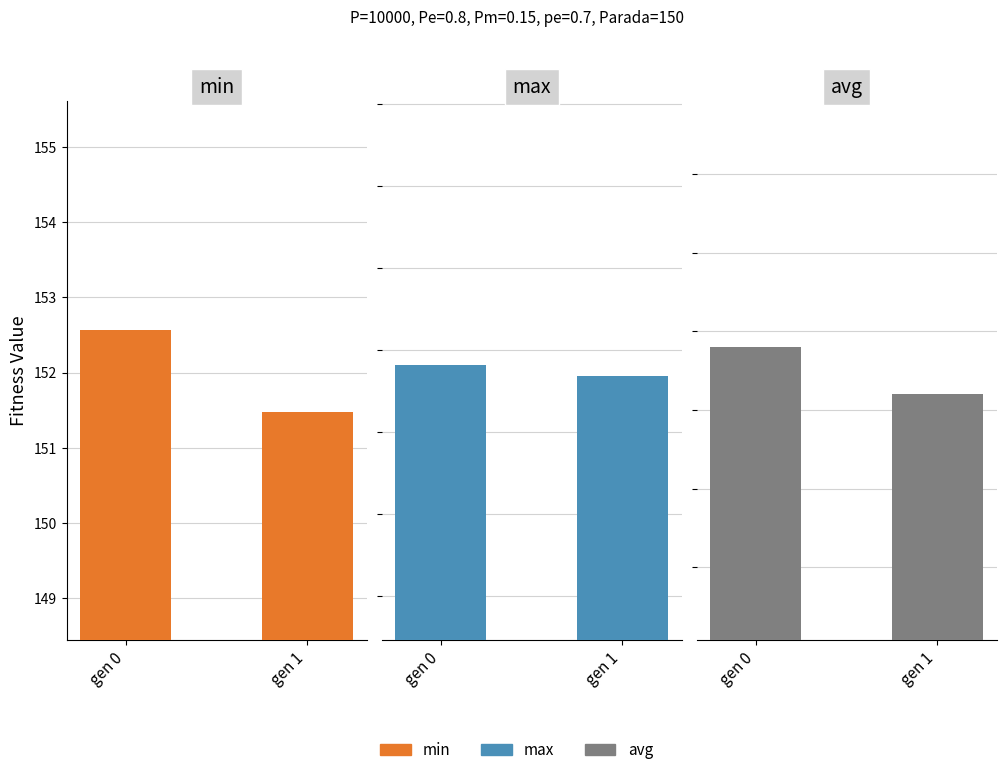

The value of avg at gen 1 is 251.8. True or false?

False